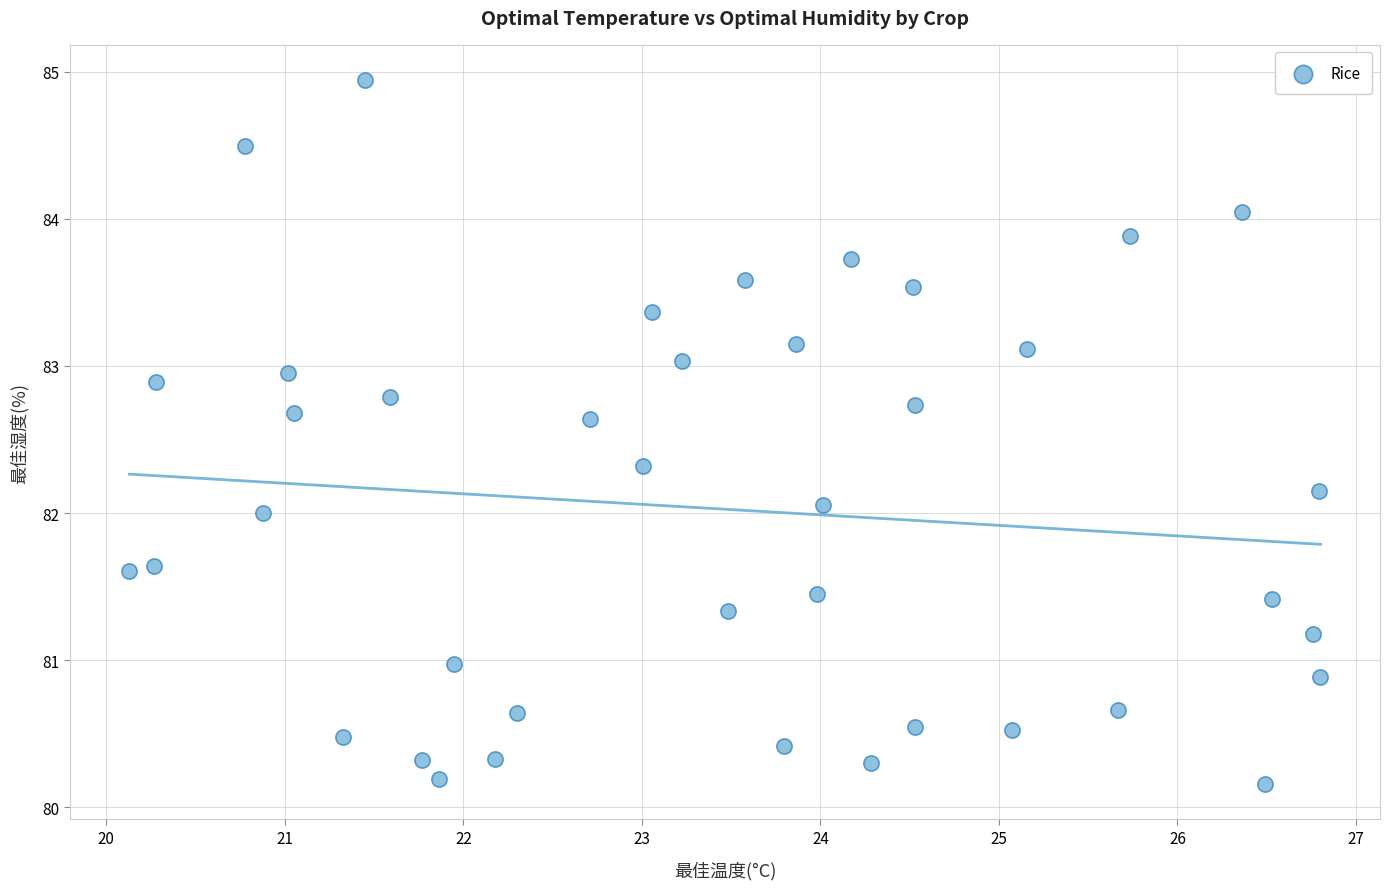

What is the range of Y values (max minus min)?

4.8